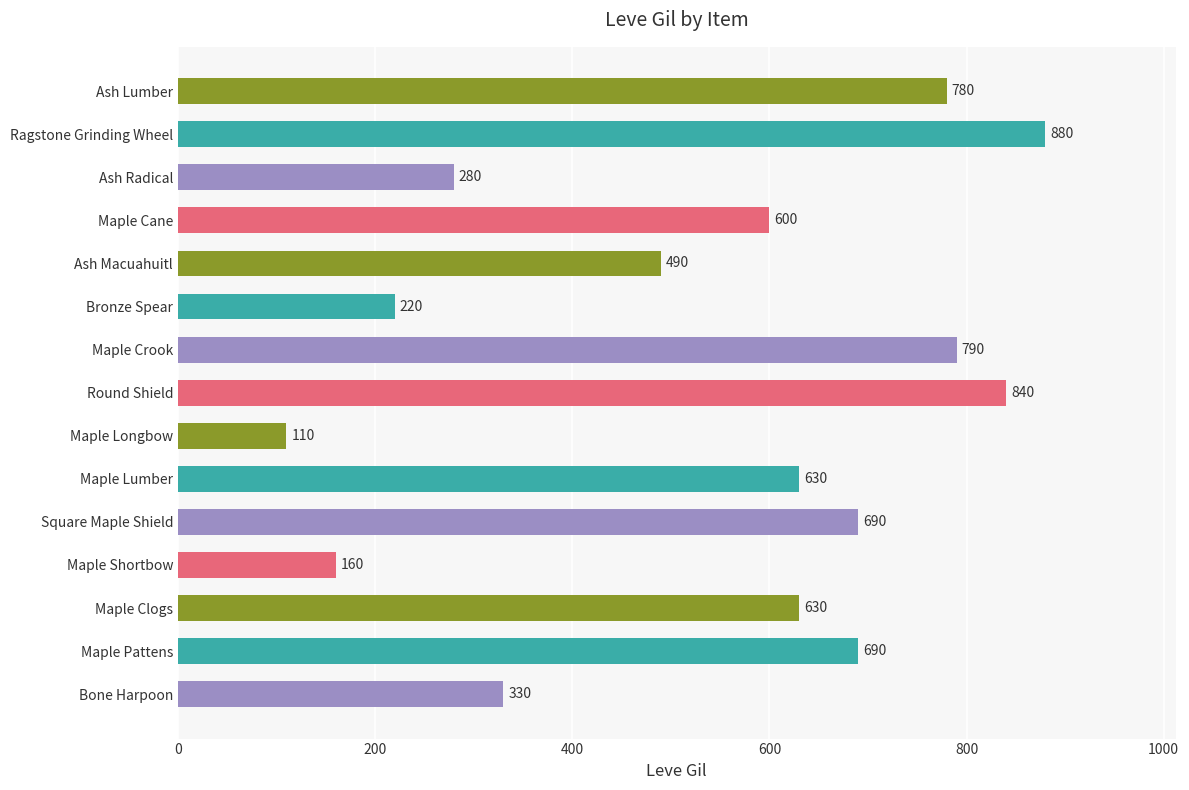

Reading bottom to top, extract all data points from this chart.

Bone Harpoon=330	Maple Pattens=690	Maple Clogs=630	Maple Shortbow=160	Square Maple Shield=690	Maple Lumber=630	Maple Longbow=110	Round Shield=840	Maple Crook=790	Bronze Spear=220	Ash Macuahuitl=490	Maple Cane=600	Ash Radical=280	Ragstone Grinding Wheel=880	Ash Lumber=780